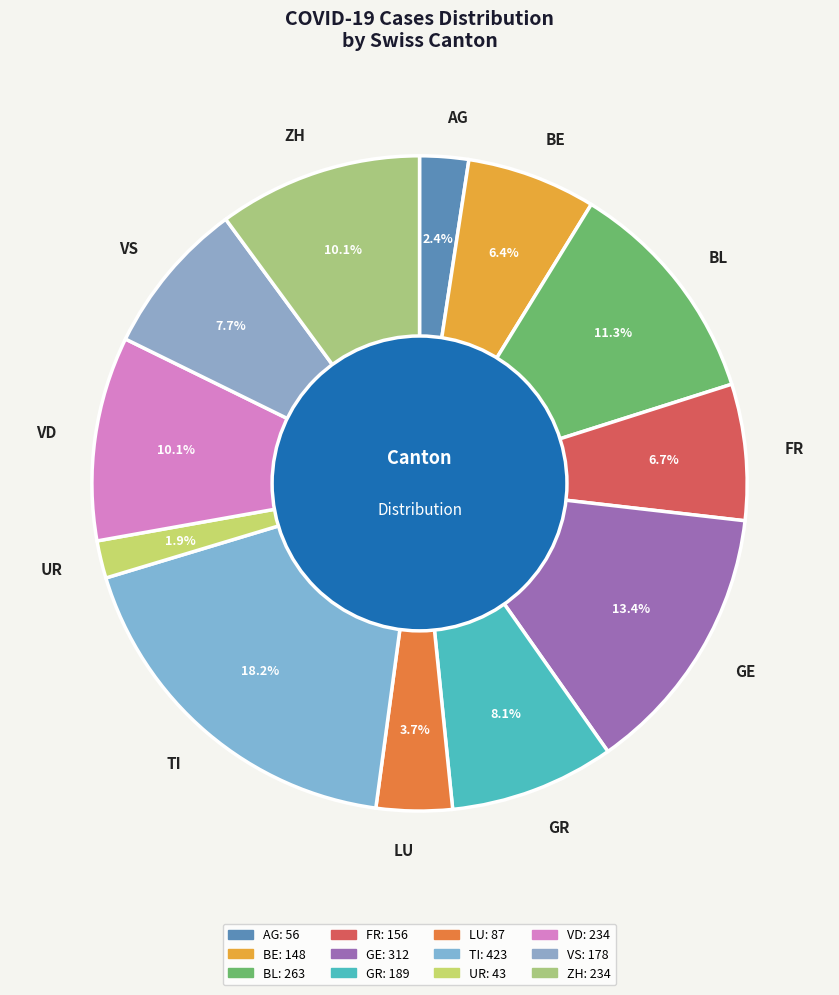

Between ZH and TI, which is larger?

TI